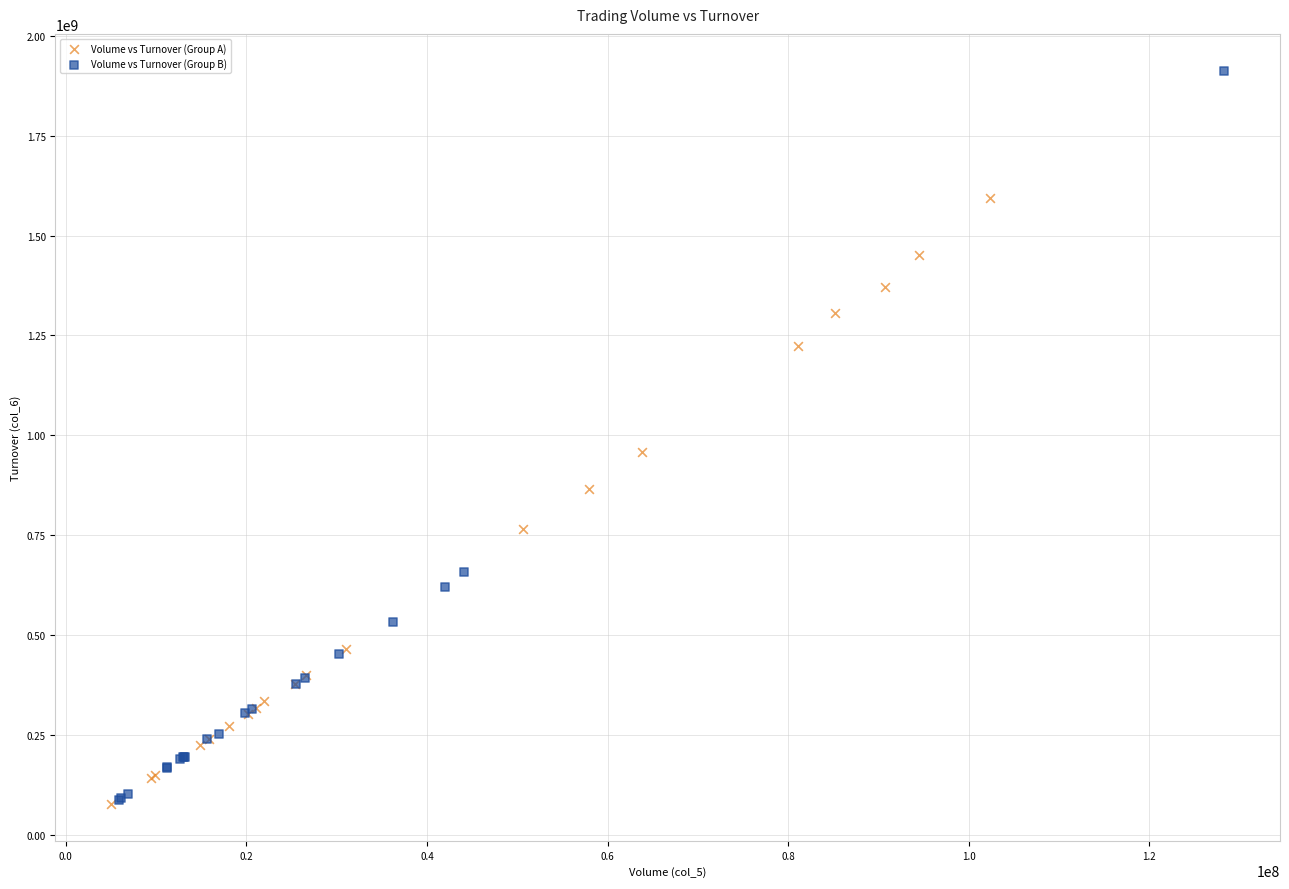

Which series has the largest Y range (max minus min)?

Volume vs Turnover (Group B)